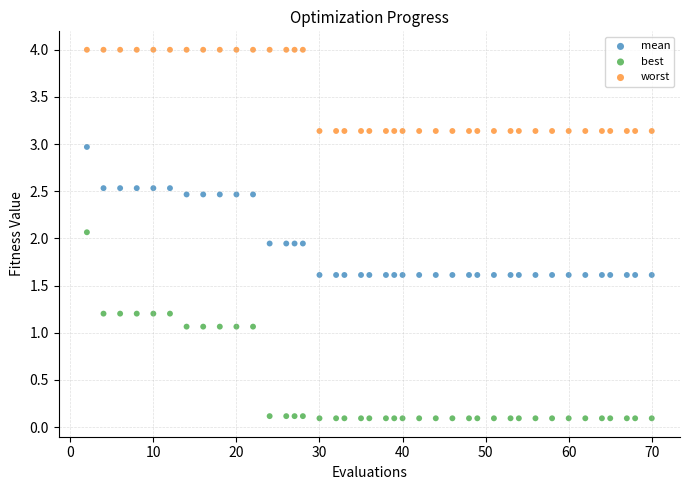

Which series contains the lowest Y value?

best